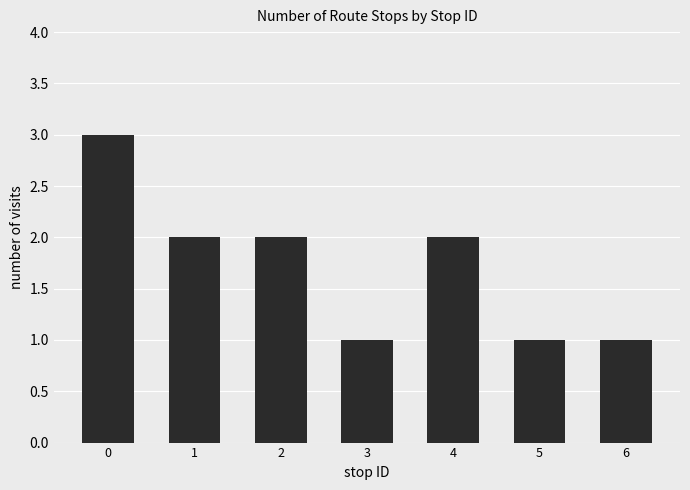

The value at 3 is 1. True or false?

True